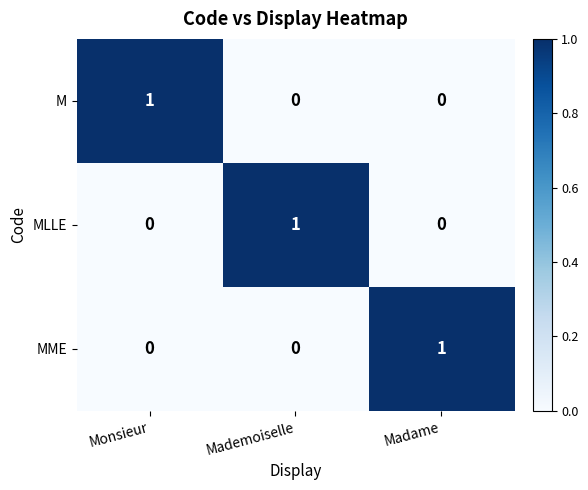

At how many categories does at least one series exceed 0?

3